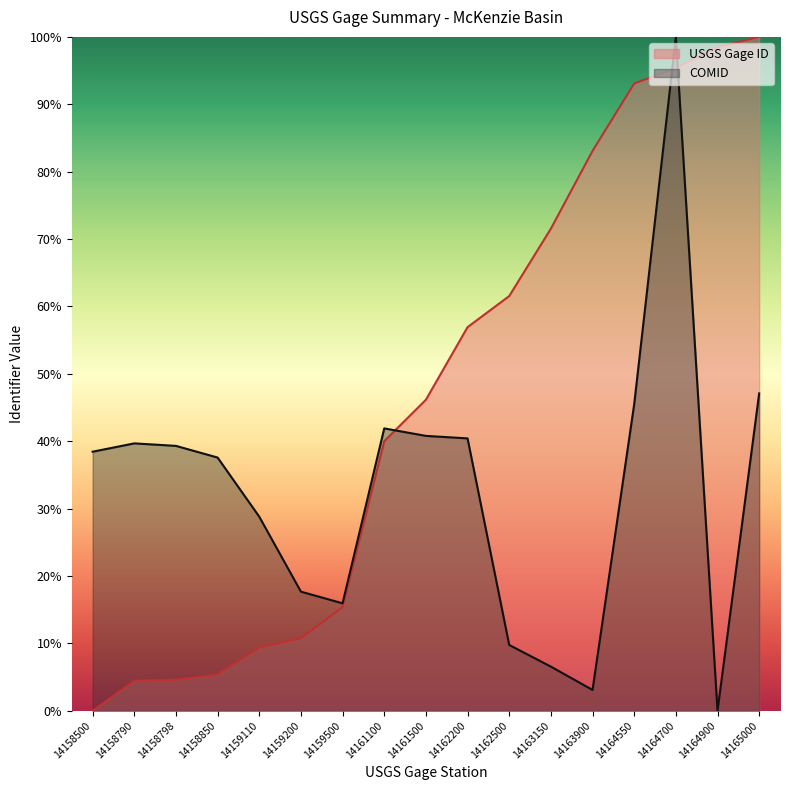

Is it true that COMID equals 17.5 at 14162500?

False